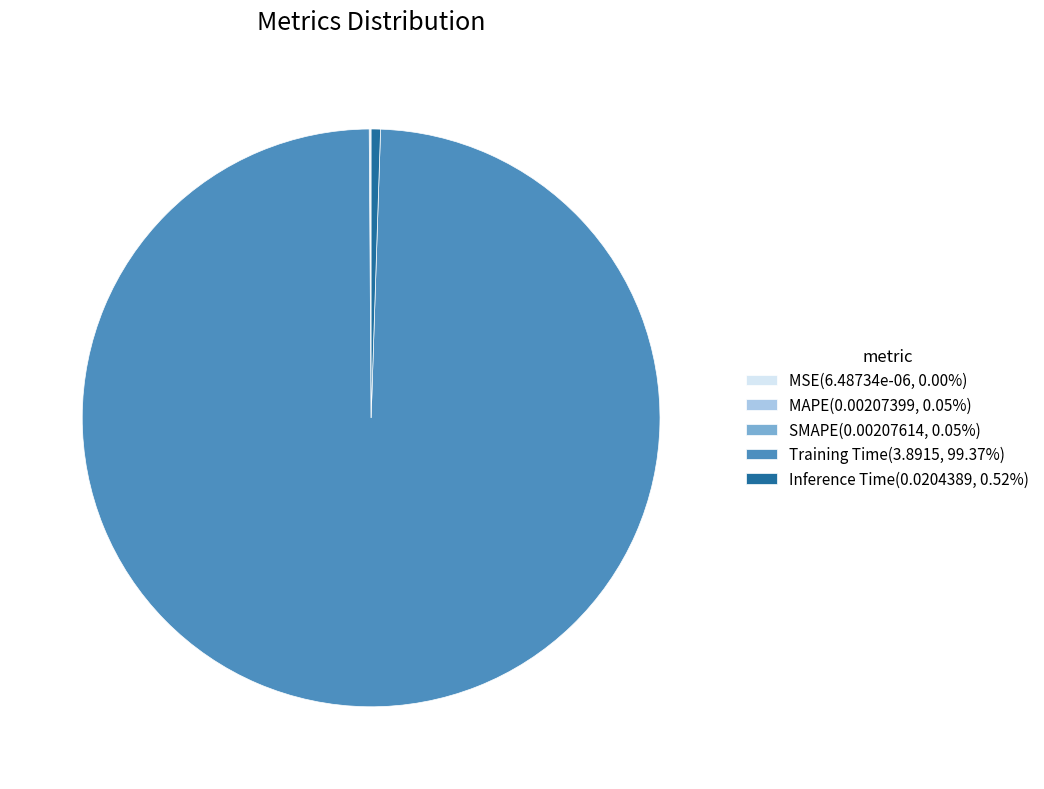

What is the largest slice in the pie chart?

Training Time